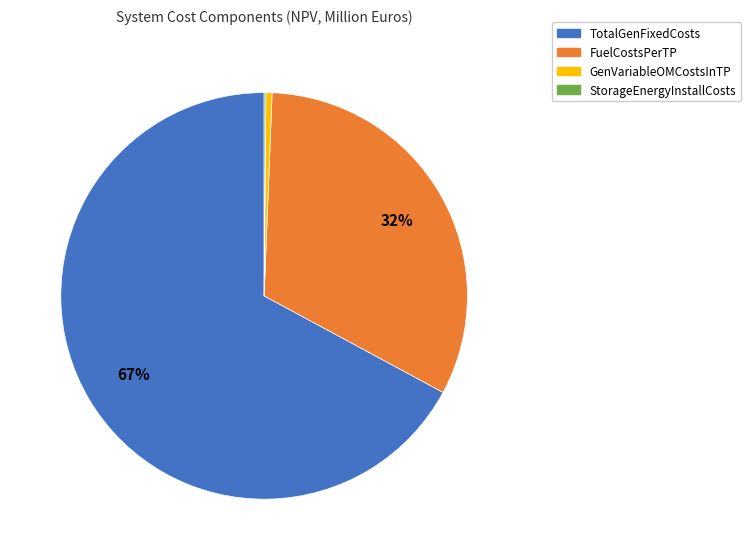

To the nearest percent, what is the difference between the FuelCostsPerTP and GenVariableOMCostsInTP slice percentages?

32%